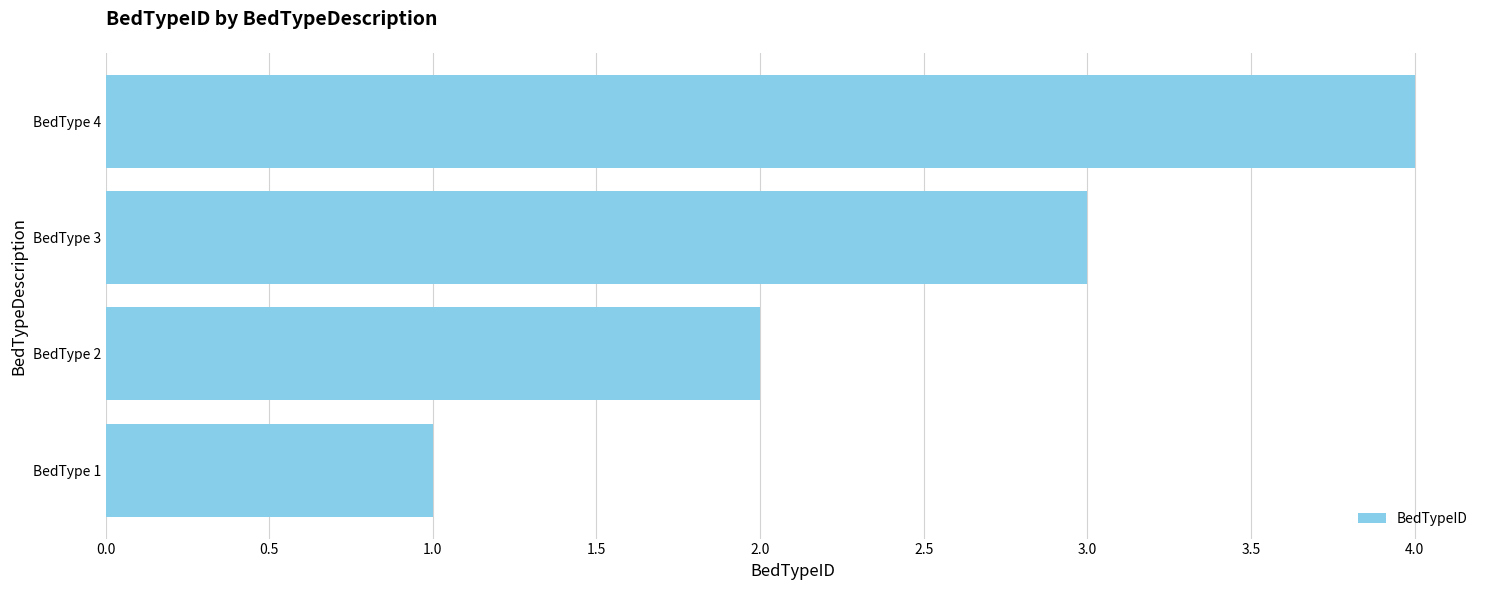

List the labels in order of value, smallest first.

BedType 1, BedType 2, BedType 3, BedType 4